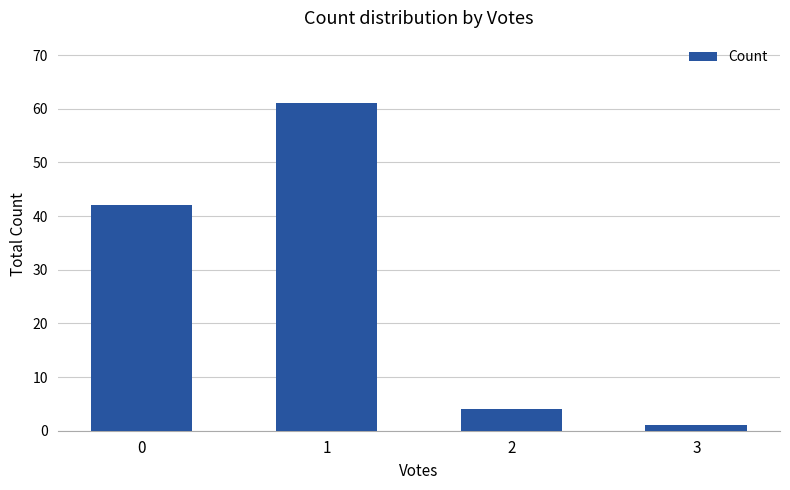

Rank the categories by value from highest to lowest.

1, 0, 2, 3